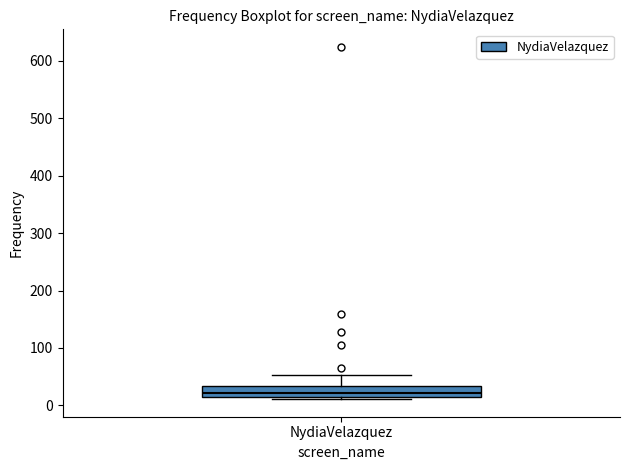

Where is the lower edge of the box for NydiaVelazquez on the y-axis? The values are not printed on the chart, so give them approximately, as read against the axis.

10